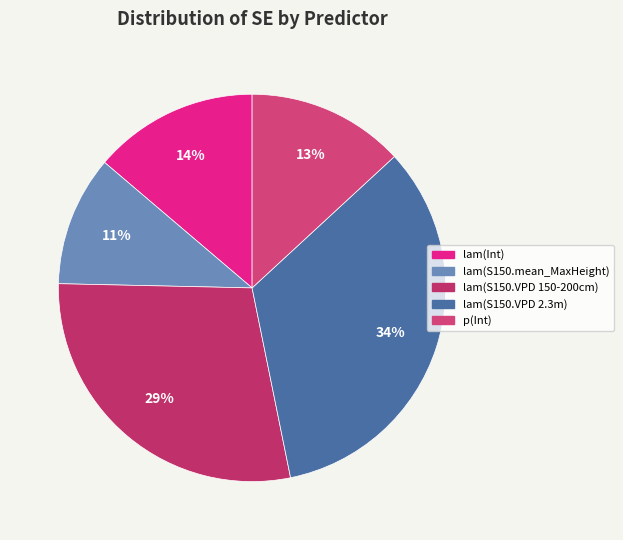

How many segments does this pie chart have?

5